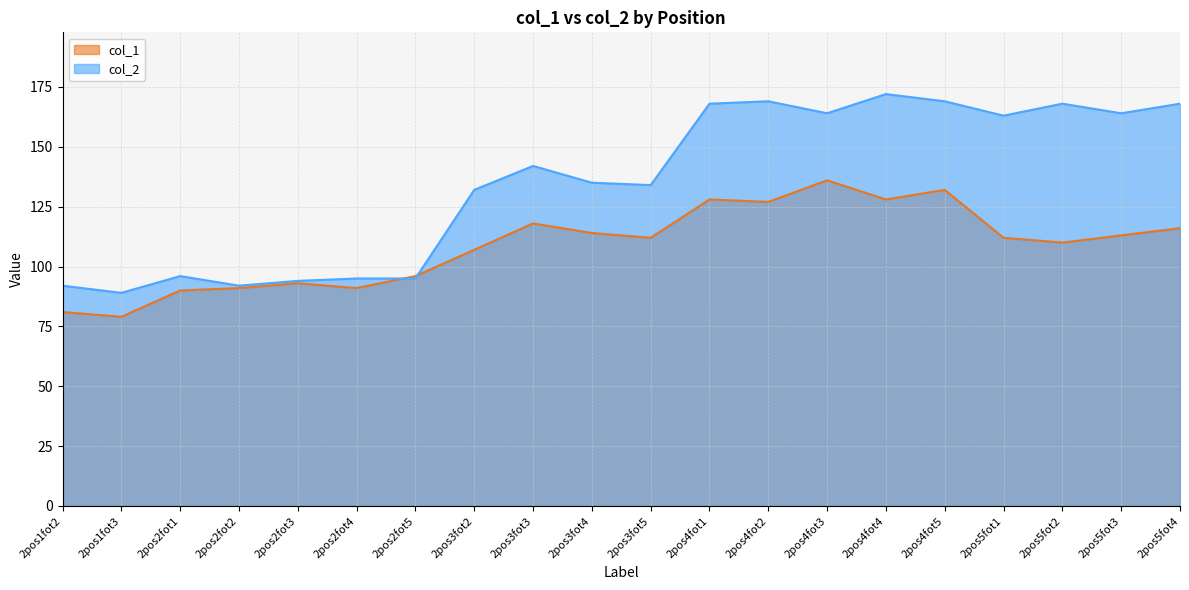

Where does the col_1 series first go above 112?

2pos3fot3